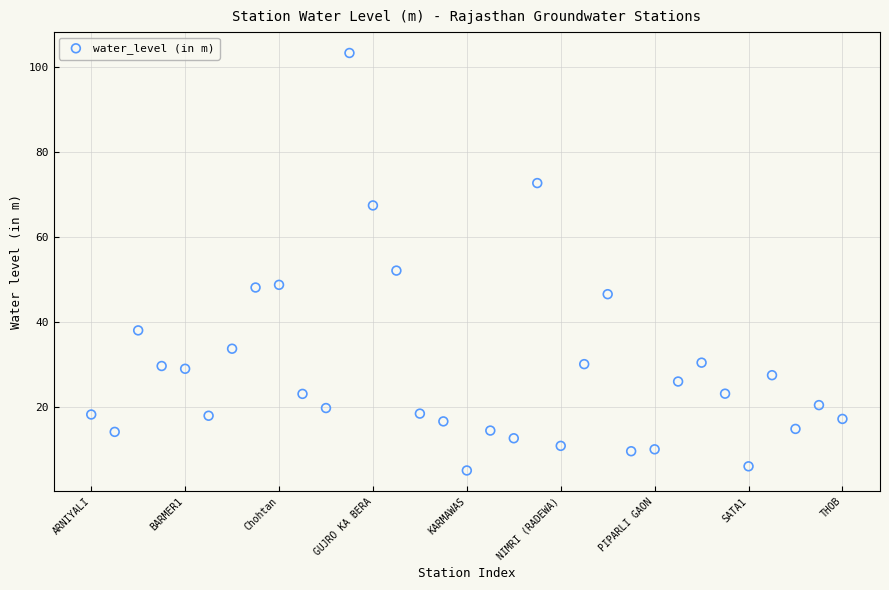

What is the range of Y values (max minus min)?

98.2